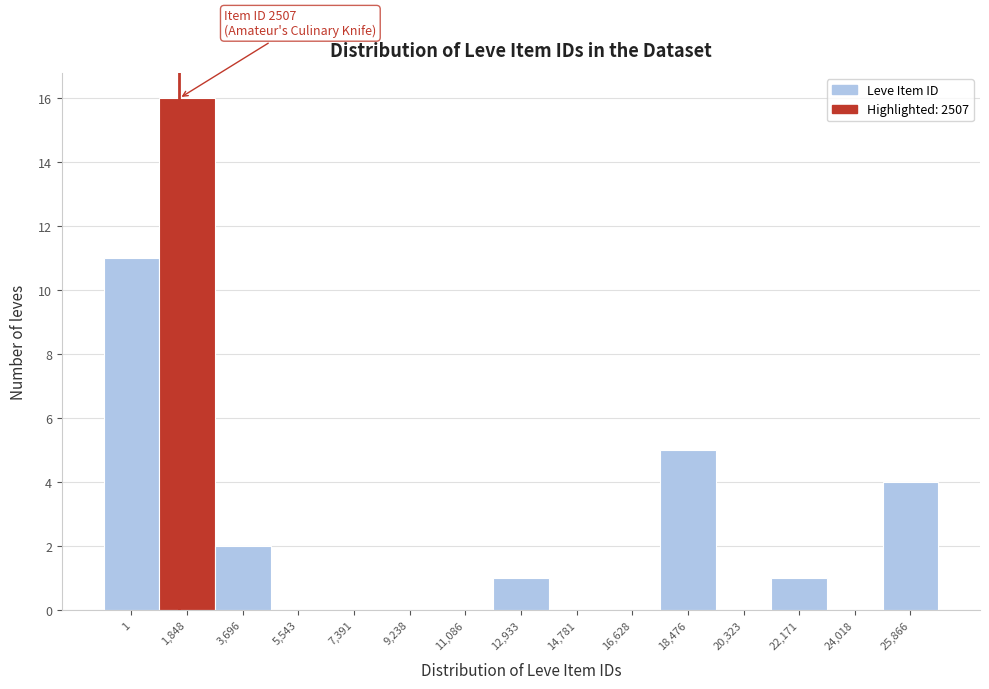

Reading left to right, transcribe all the data shown in this chart.

1=11	1,848=16	3,696=2	5,543=0	7,391=0	9,238=0	11,086=0	12,933=1	14,781=0	16,628=0	18,476=5	20,323=0	22,171=1	24,018=0	25,866=4